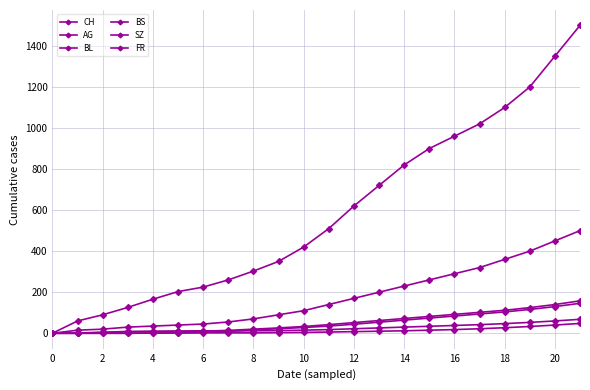

True or false: BL and FR intersect in this chart.

False